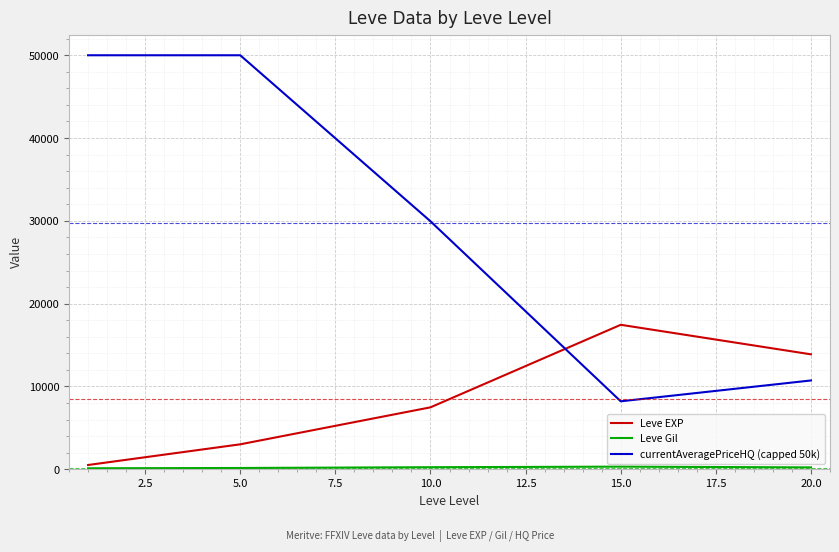

True or false: currentAveragePriceHQ (capped 50k) and Leve EXP cross at least once.

True